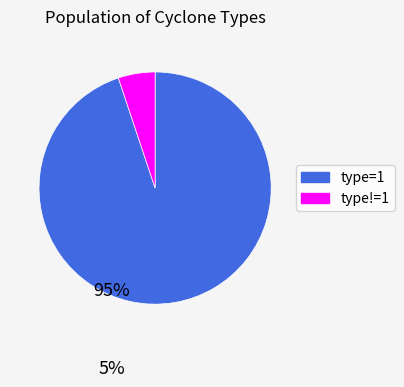

Does any single category account for the majority?

Yes